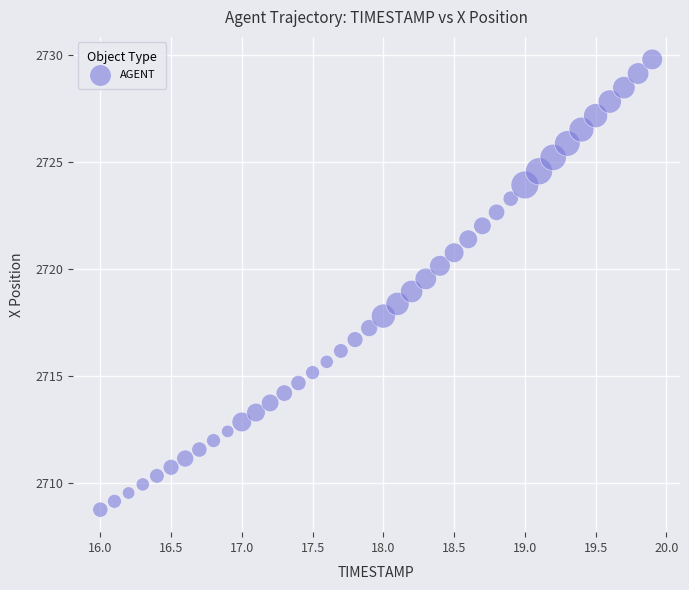

What is the range of X values (max minus min)?

3.9